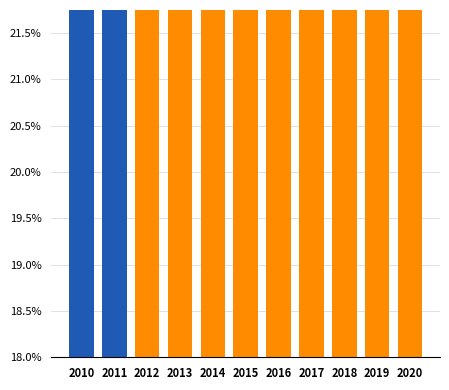

The value at 2018 is 30.2. True or false?

False